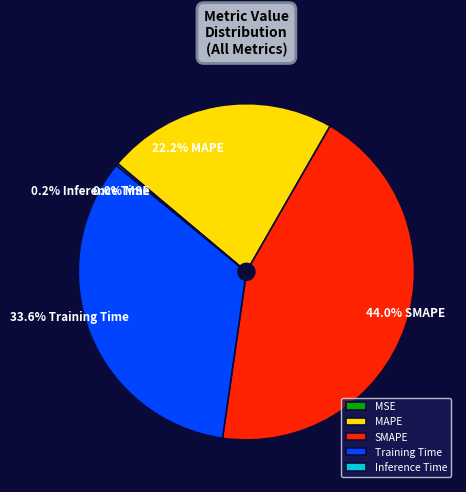

What percentage is NOT represented by SMAPE?

56.0%